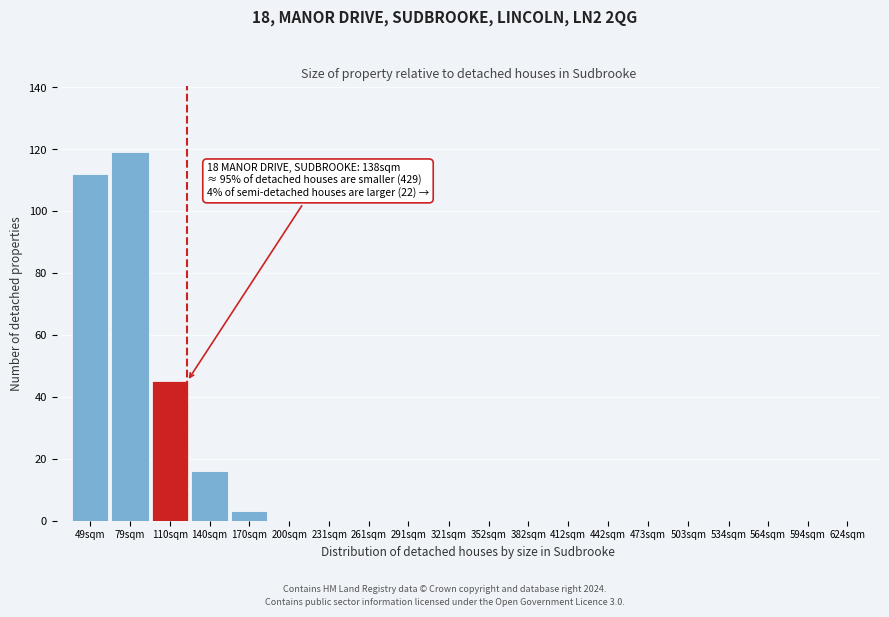

Reading left to right, extract all data points from this chart.

49sqm=112	79sqm=119	110sqm=45	140sqm=16	170sqm=3	200sqm=0	231sqm=0	261sqm=0	291sqm=0	321sqm=0	352sqm=0	382sqm=0	412sqm=0	442sqm=0	473sqm=0	503sqm=0	534sqm=0	564sqm=0	594sqm=0	624sqm=0